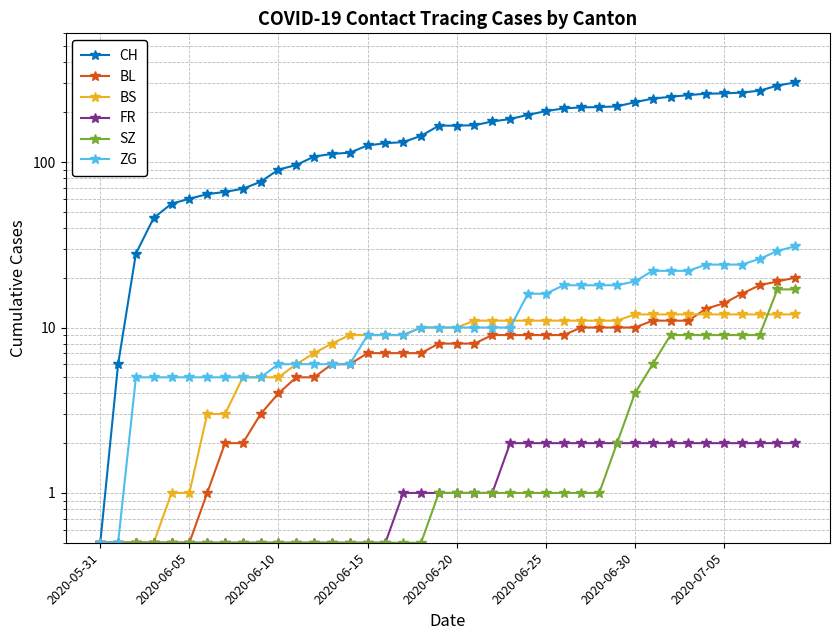

What is the maximum value shown in the chart?

303.0